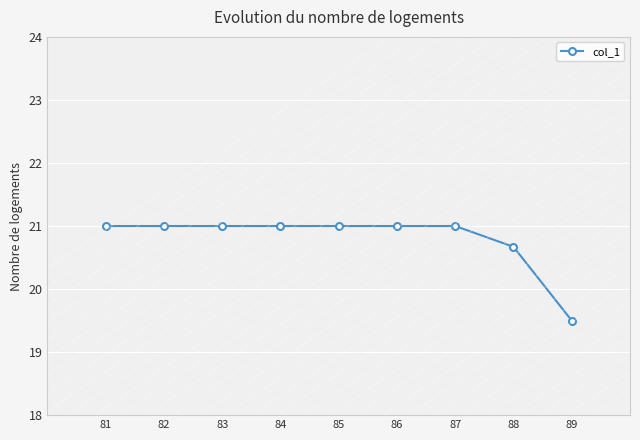

What is the value of the 4th point from the left?

21.0